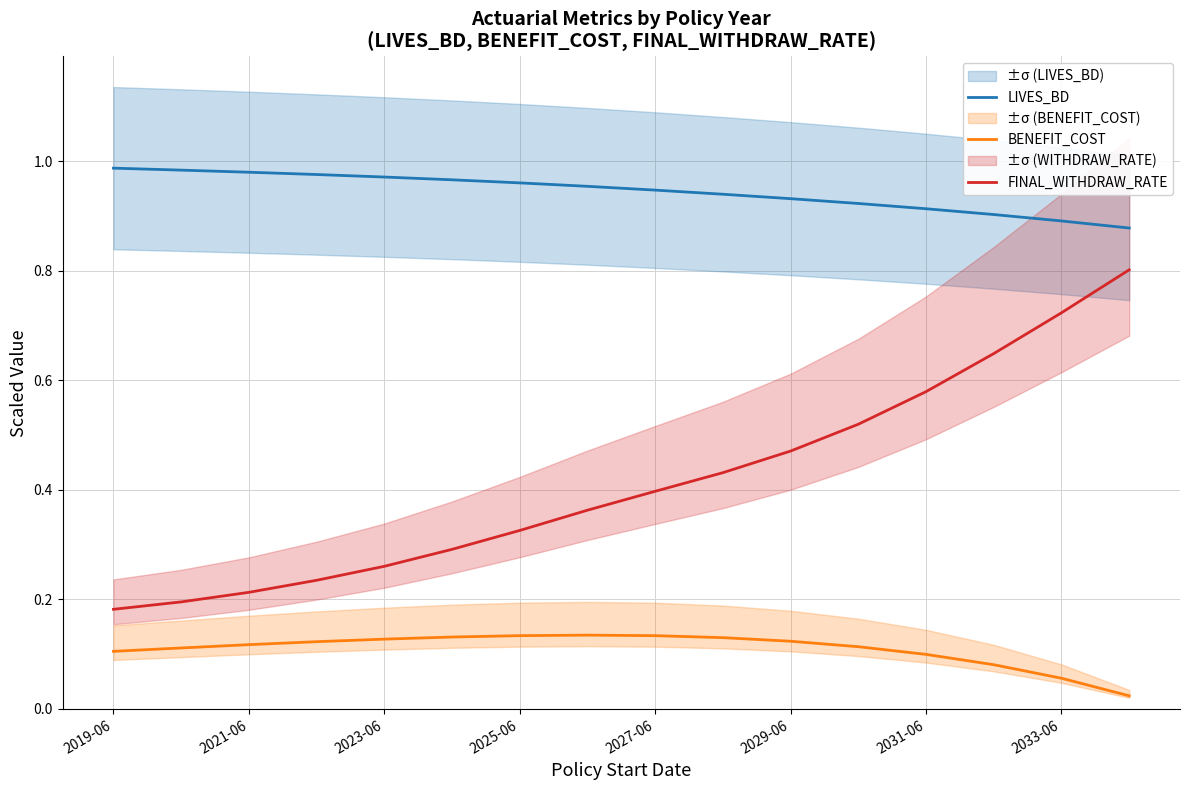

True or false: LIVES_BD and BENEFIT_COST cross at least once.

False